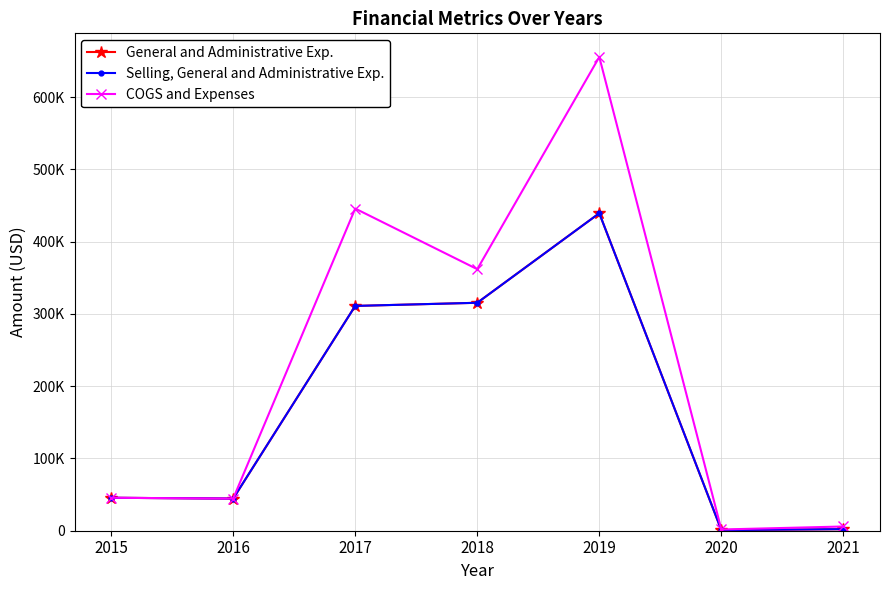

Does the chart have visible grid lines?

Yes